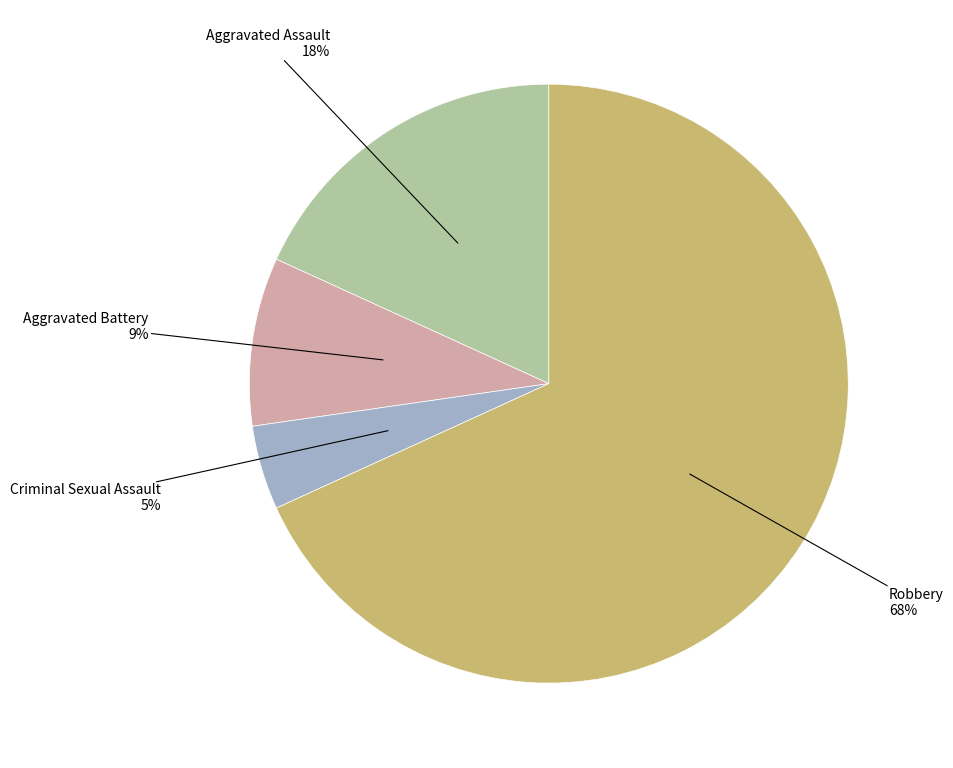

Is there any slice that represents more than half of the pie?

Yes